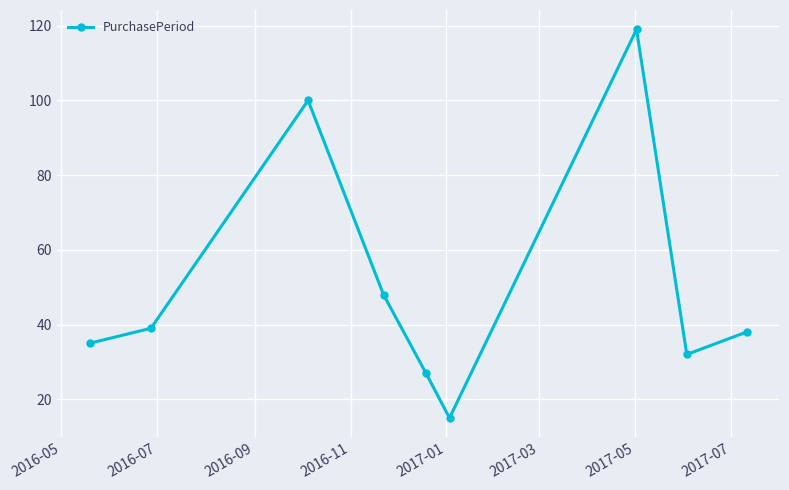

What is the value of the 2nd point from the left?

39